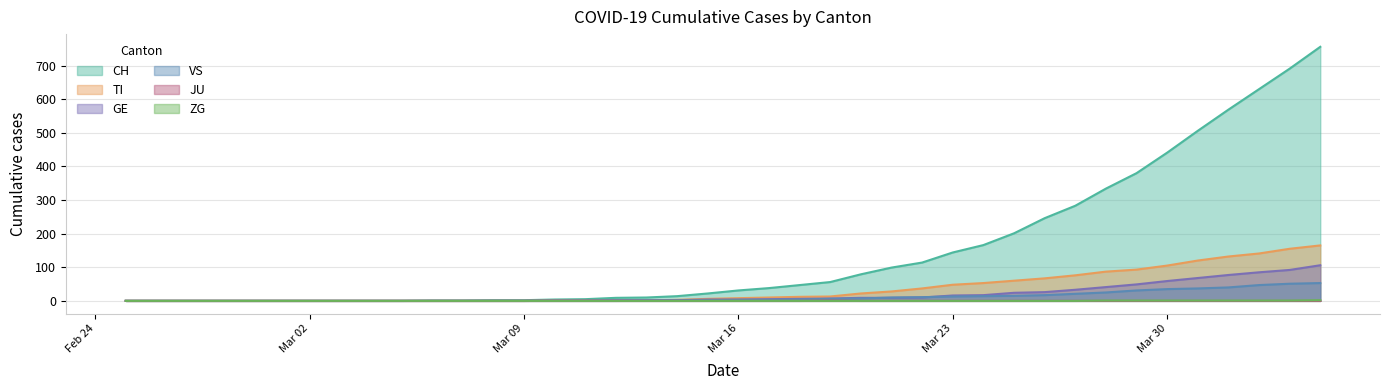

True or false: CH has more than 0 interior local peaks.

False